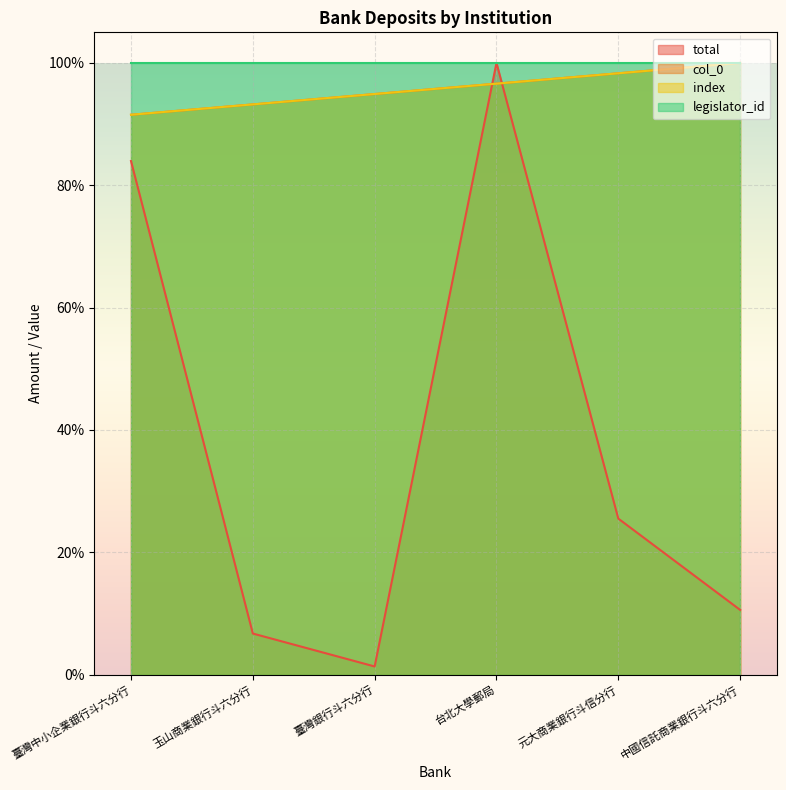

What is the sum of the total values at 元大商業銀行斗信分行 and 中國信託商業銀行斗六分行?

36.1